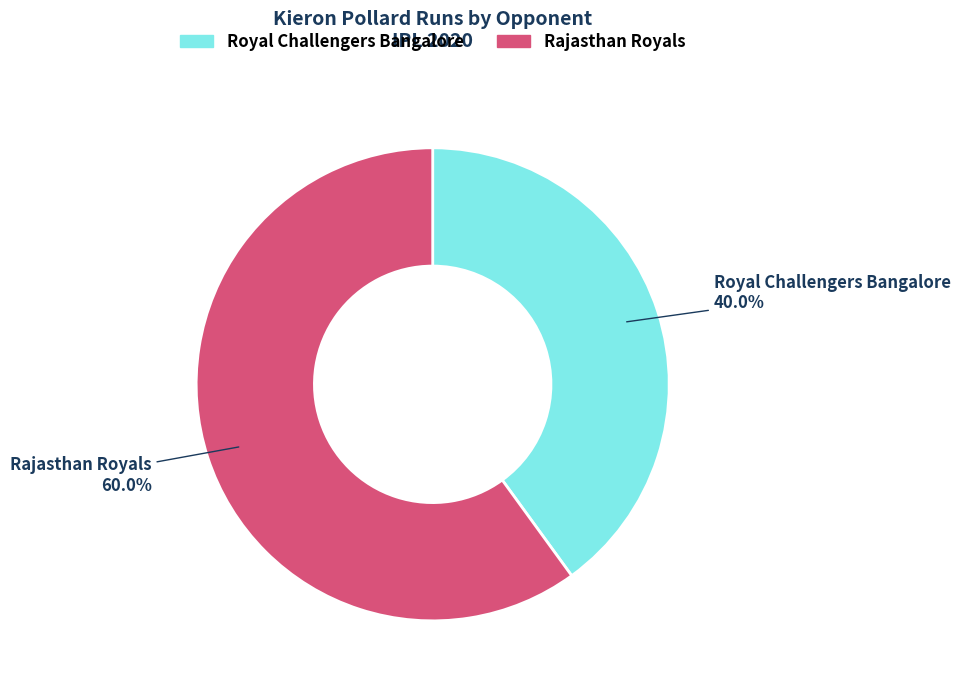

What percentage is the Royal Challengers Bangalore slice, to the nearest percent?

40%